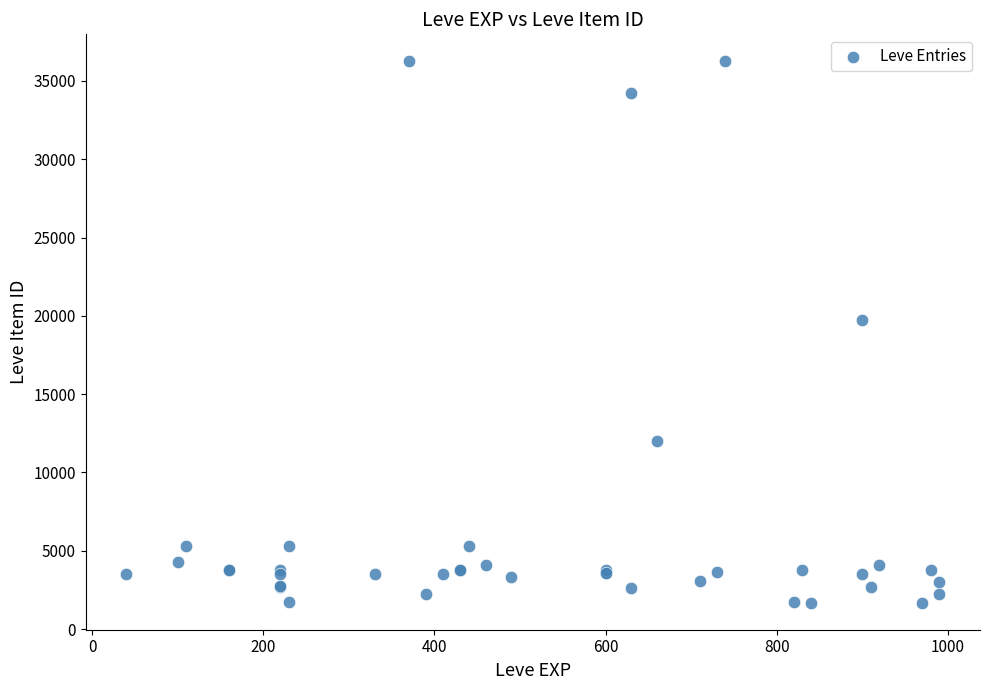

What Y value in the scatter plot is closest to 18967?

19744